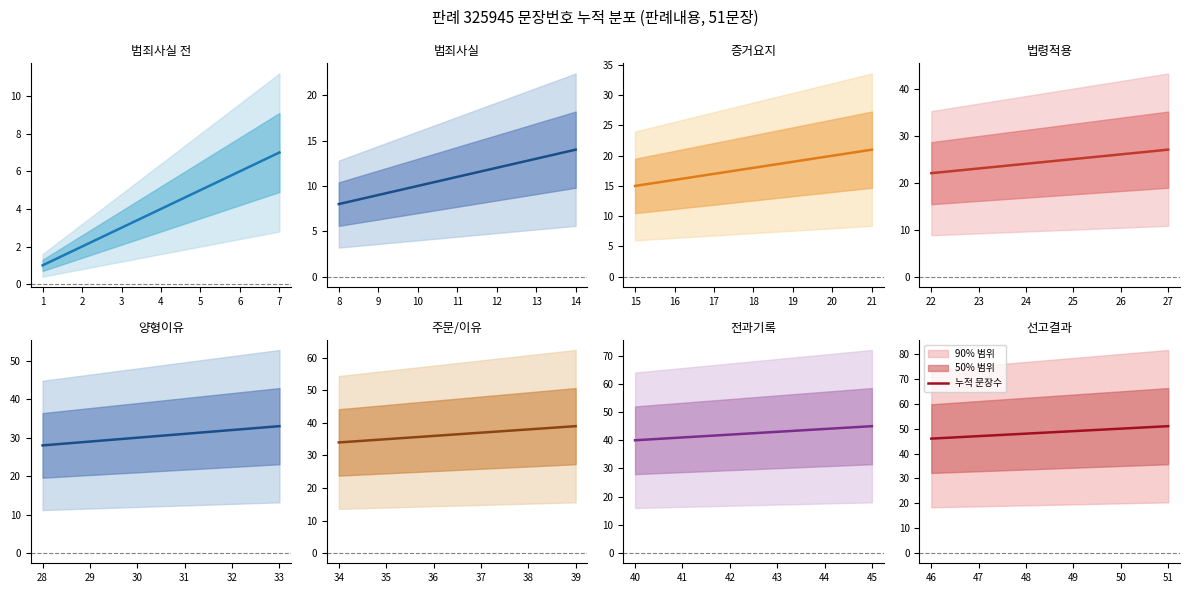

Does the chart have visible grid lines?

No